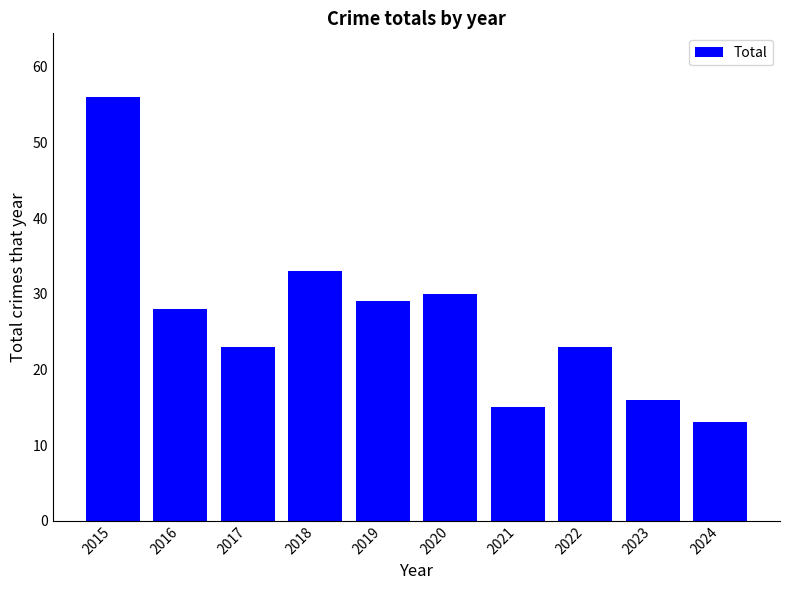

What is the value of the 5th bar from the left?

29